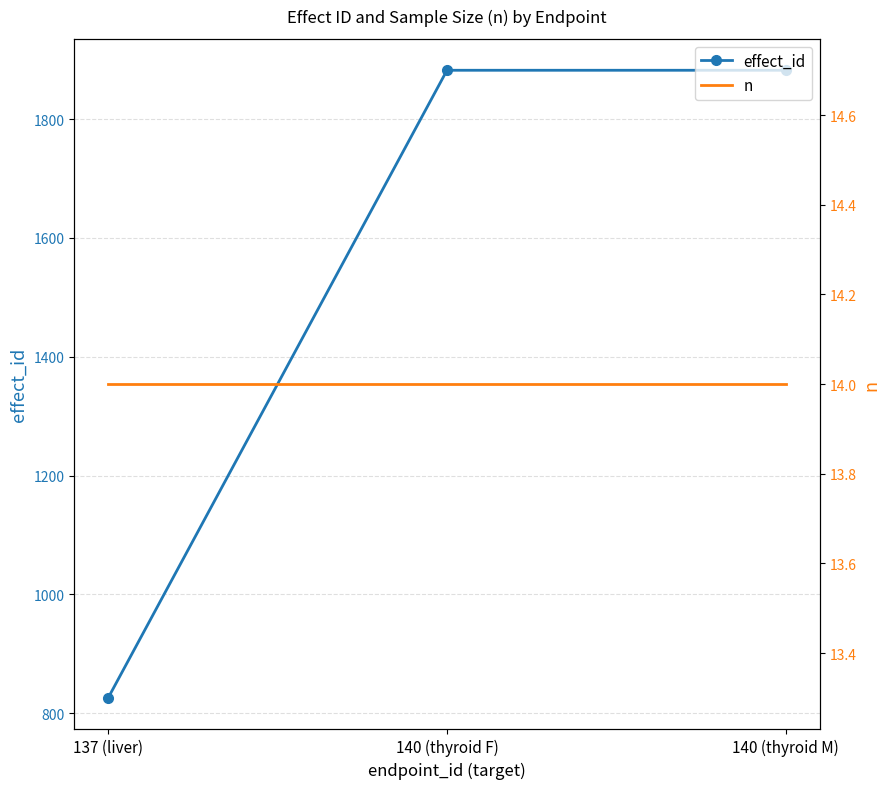

What is the greatest value displayed?

1882